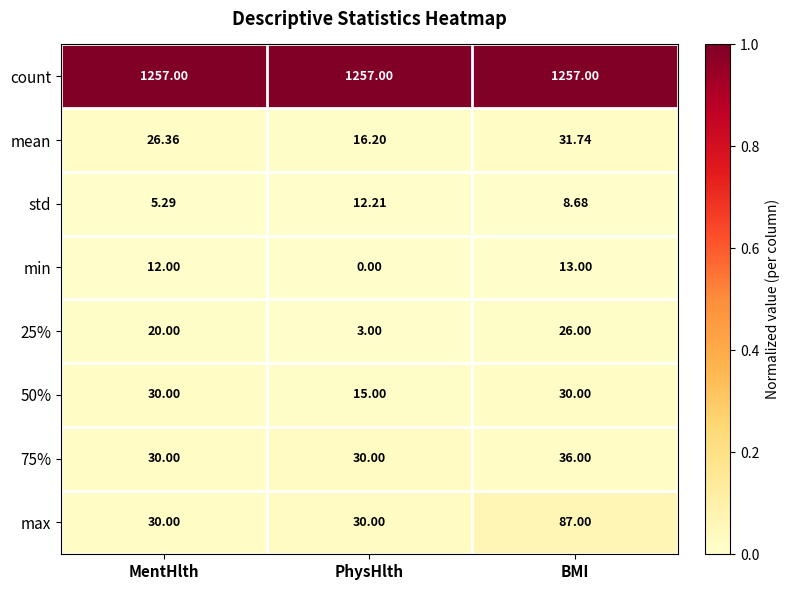

At which category is the sum across all series the highest?

BMI